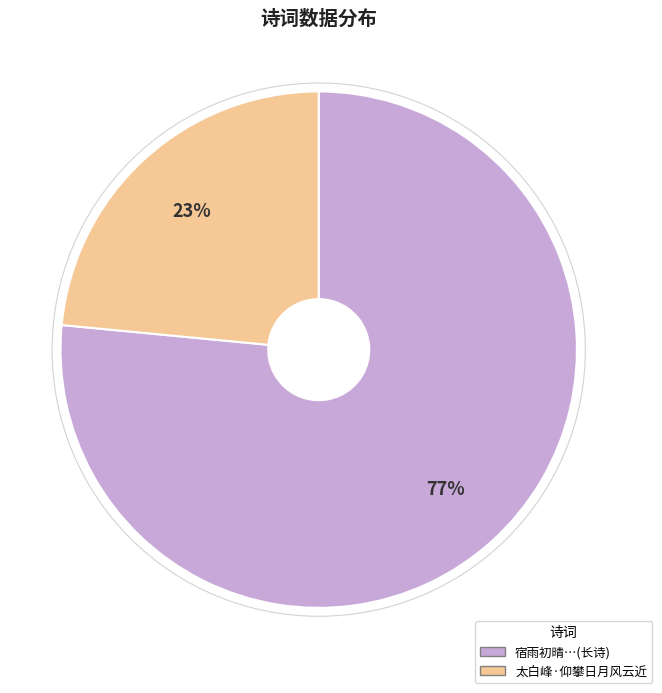

To the nearest percent, what is the average slice percentage?

50%